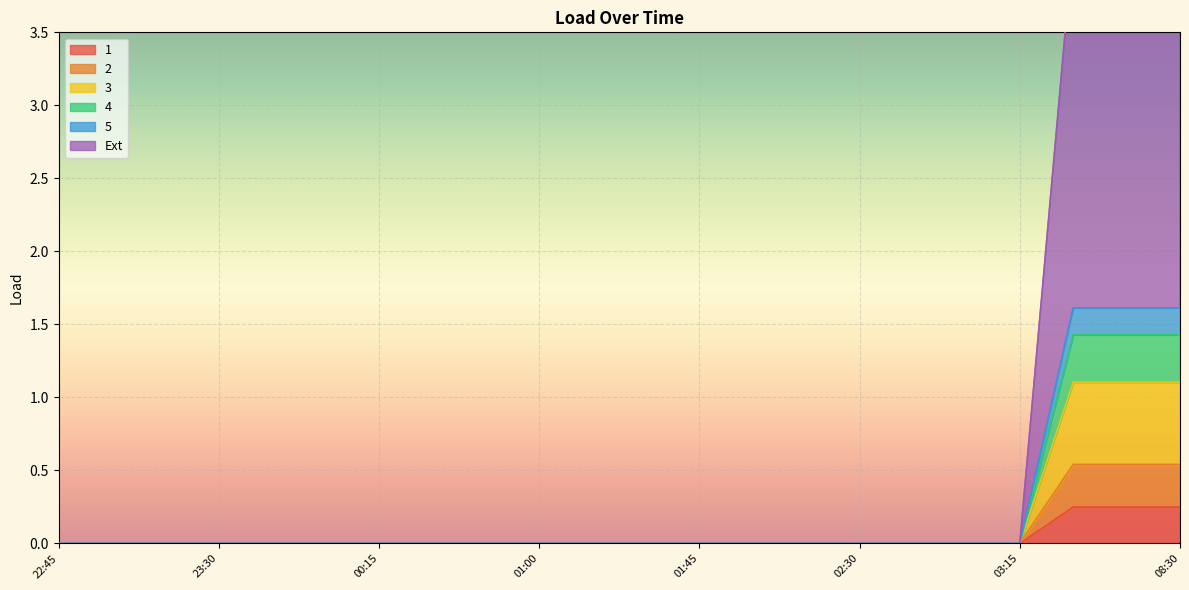

Reading left to right, what are all the values shown in this chart?

1: 0.0	0.0	0.0	0.0	0.0	0.0	0.0	0.0	0.0	0.0	0.0	0.0	0.0	0.0	0.0	0.0	0.0	0.0	0.0	0.2	0.2	0.2
2: 0.0	0.0	0.0	0.0	0.0	0.0	0.0	0.0	0.0	0.0	0.0	0.0	0.0	0.0	0.0	0.0	0.0	0.0	0.0	0.5	0.5	0.5
3: 0.0	0.0	0.0	0.0	0.0	0.0	0.0	0.0	0.0	0.0	0.0	0.0	0.0	0.0	0.0	0.0	0.0	0.0	0.0	1.1	1.1	1.1
4: 0.0	0.0	0.0	0.0	0.0	0.0	0.0	0.0	0.0	0.0	0.0	0.0	0.0	0.0	0.0	0.0	0.0	0.0	0.0	1.4	1.4	1.4
5: 0.0	0.0	0.0	0.0	0.0	0.0	0.0	0.0	0.0	0.0	0.0	0.0	0.0	0.0	0.0	0.0	0.0	0.0	0.0	1.6	1.6	1.6
Ext: 0.0	0.0	0.0	0.0	0.0	0.0	0.0	0.0	0.0	0.0	0.0	0.0	0.0	0.0	0.0	0.0	0.0	0.0	0.0	4.1	4.1	4.1